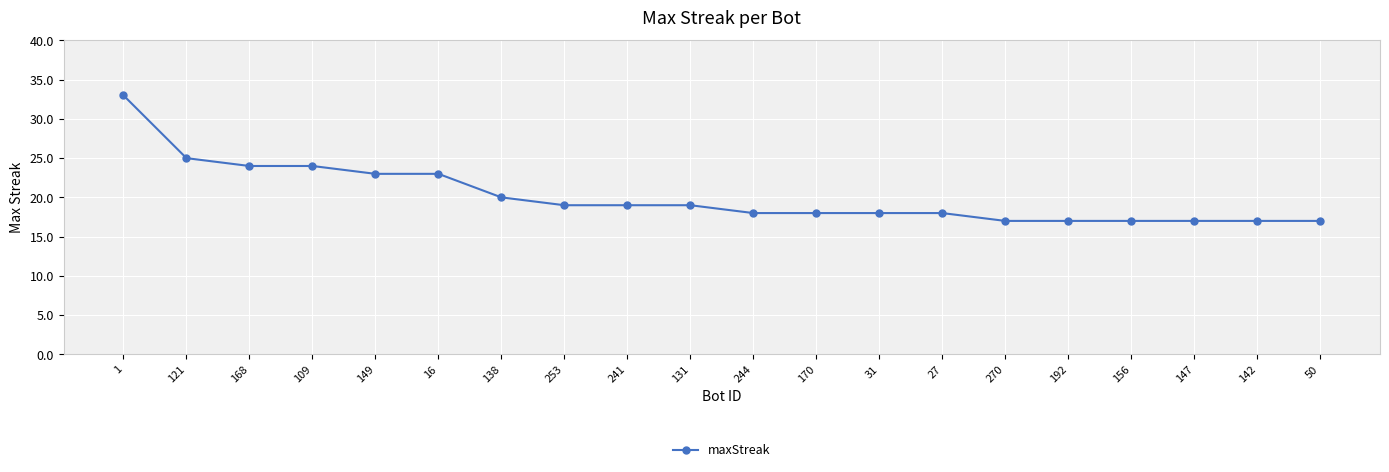

Reading left to right, extract all data points from this chart.

1=33	121=25	168=24	109=24	149=23	16=23	138=20	253=19	241=19	131=19	244=18	170=18	31=18	27=18	270=17	192=17	156=17	147=17	142=17	50=17